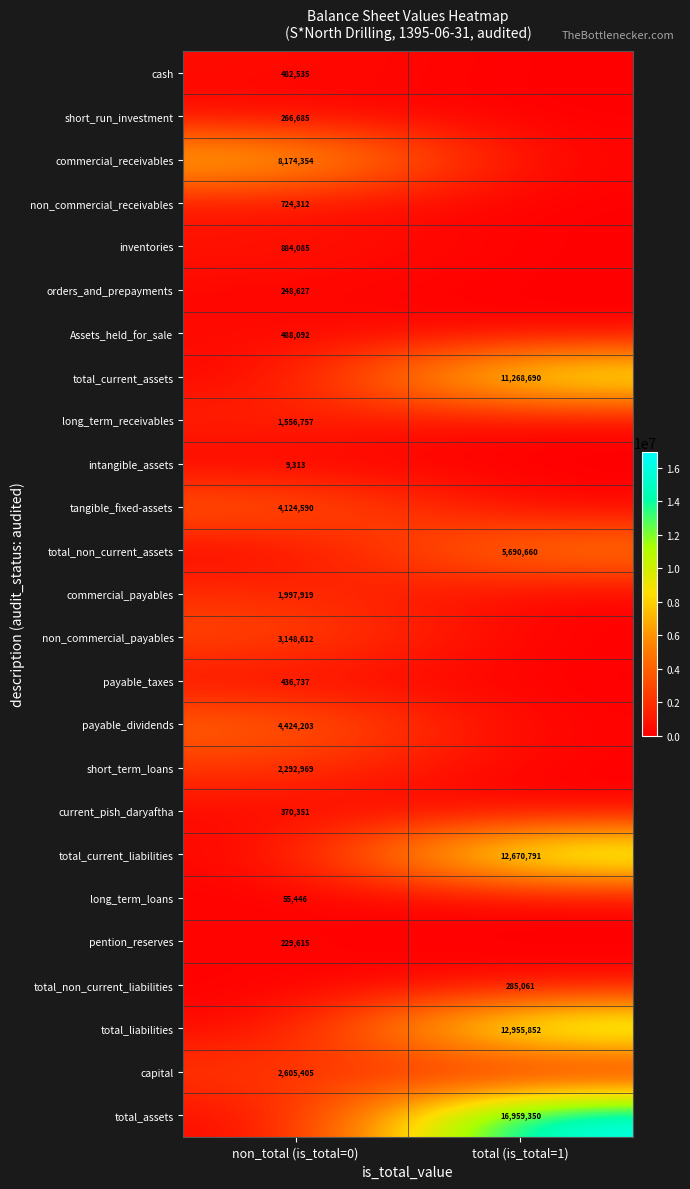

Is it true that capital equals 2605405 at non_total (is_total=0)?

True